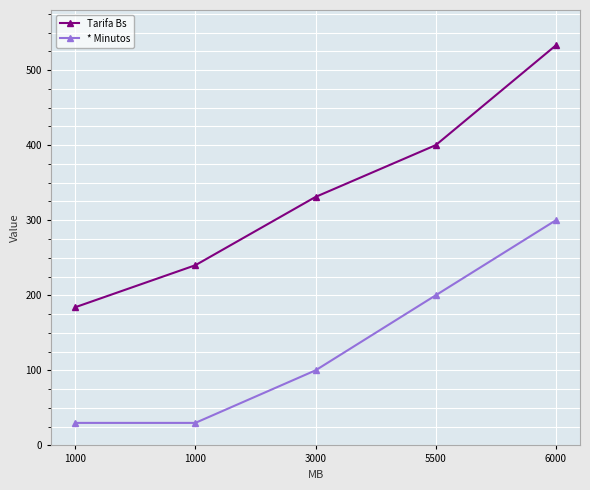

What is the highest value of the Tarifa Bs series?

533